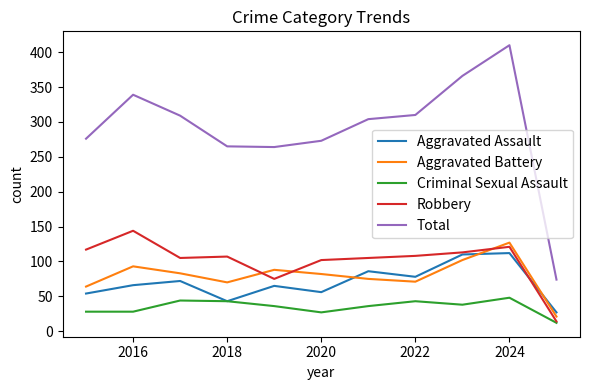

True or false: Total and Criminal Sexual Assault cross at least once.

False